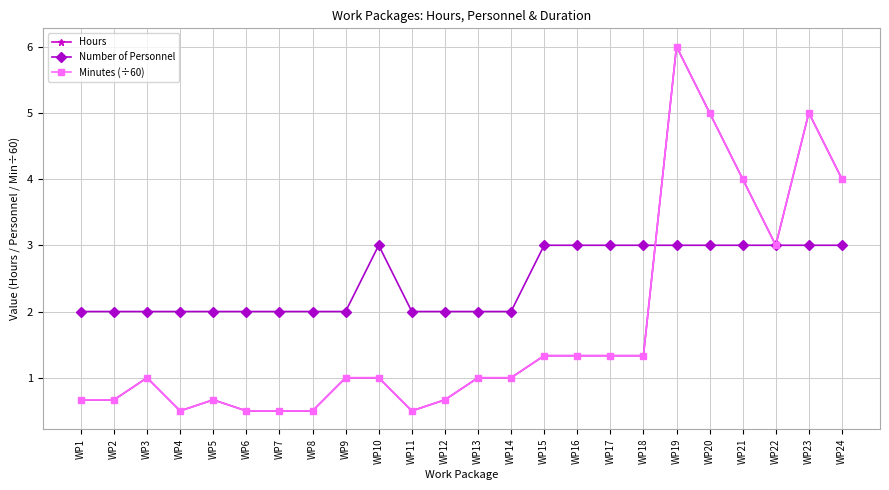

How many data points does each series have?

24